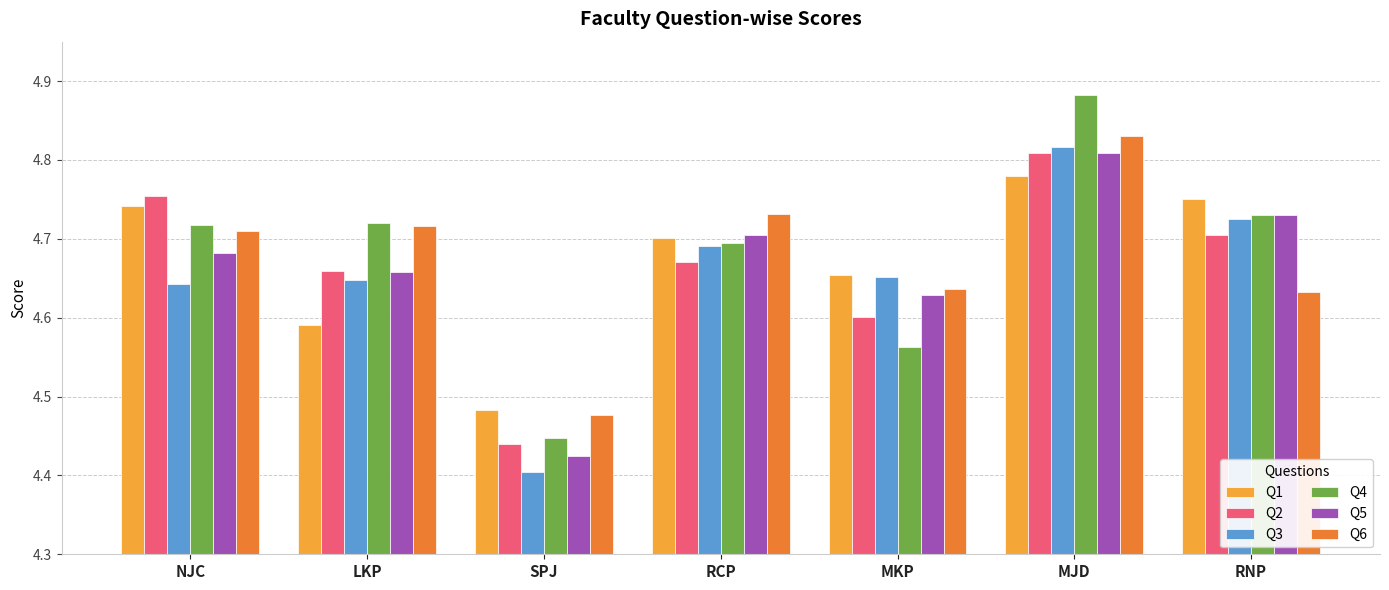

The Q1 series shows 4.7 at MKP. True or false?

True